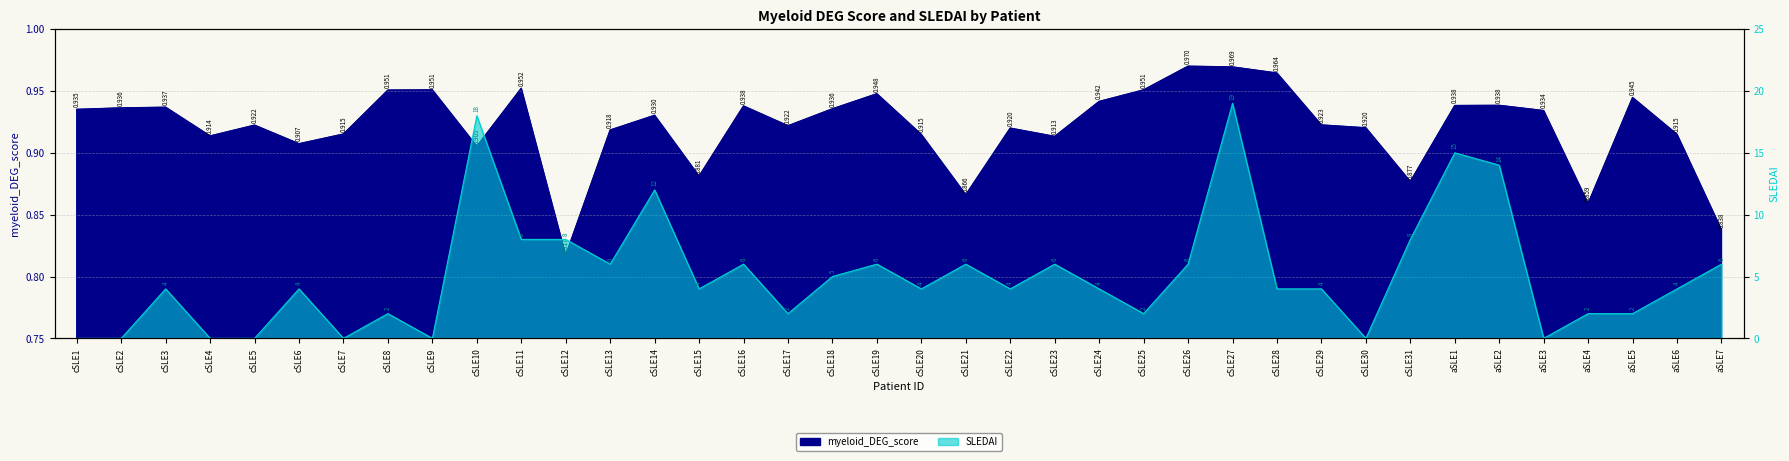

Reading left to right, extract all data points from this chart.

myeloid_DEG_score: cSLE1=0.9	cSLE2=0.9	cSLE3=0.9	cSLE4=0.9	cSLE5=0.9	cSLE6=0.9	cSLE7=0.9	cSLE8=1.0	cSLE9=1.0	cSLE10=0.9	cSLE11=1.0	cSLE12=0.8	cSLE13=0.9	cSLE14=0.9	cSLE15=0.9	cSLE16=0.9	cSLE17=0.9	cSLE18=0.9	cSLE19=0.9	cSLE20=0.9	cSLE21=0.9	cSLE22=0.9	cSLE23=0.9	cSLE24=0.9	cSLE25=1.0	cSLE26=1.0	cSLE27=1.0	cSLE28=1.0	cSLE29=0.9	cSLE30=0.9	cSLE31=0.9	aSLE1=0.9	aSLE2=0.9	aSLE3=0.9	aSLE4=0.9	aSLE5=0.9	aSLE6=0.9	aSLE7=0.8
SLEDAI: cSLE1=0.0	cSLE2=0.0	cSLE3=4.0	cSLE4=0.0	cSLE5=0.0	cSLE6=4.0	cSLE7=0.0	cSLE8=2.0	cSLE9=0.0	cSLE10=18.0	cSLE11=8.0	cSLE12=8.0	cSLE13=6.0	cSLE14=12.0	cSLE15=4.0	cSLE16=6.0	cSLE17=2.0	cSLE18=5.0	cSLE19=6.0	cSLE20=4.0	cSLE21=6.0	cSLE22=4.0	cSLE23=6.0	cSLE24=4.0	cSLE25=2.0	cSLE26=6.0	cSLE27=19.0	cSLE28=4.0	cSLE29=4.0	cSLE30=0.0	cSLE31=8.0	aSLE1=15.0	aSLE2=14.0	aSLE3=0.0	aSLE4=2.0	aSLE5=2.0	aSLE6=4.0	aSLE7=6.0